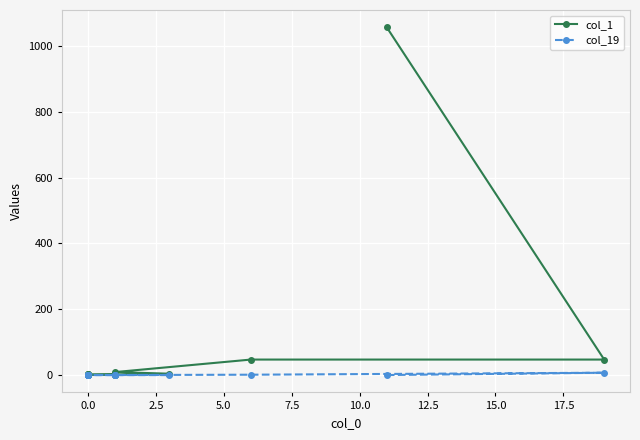

Which series changed the most between 0.0 and 16?

col_1